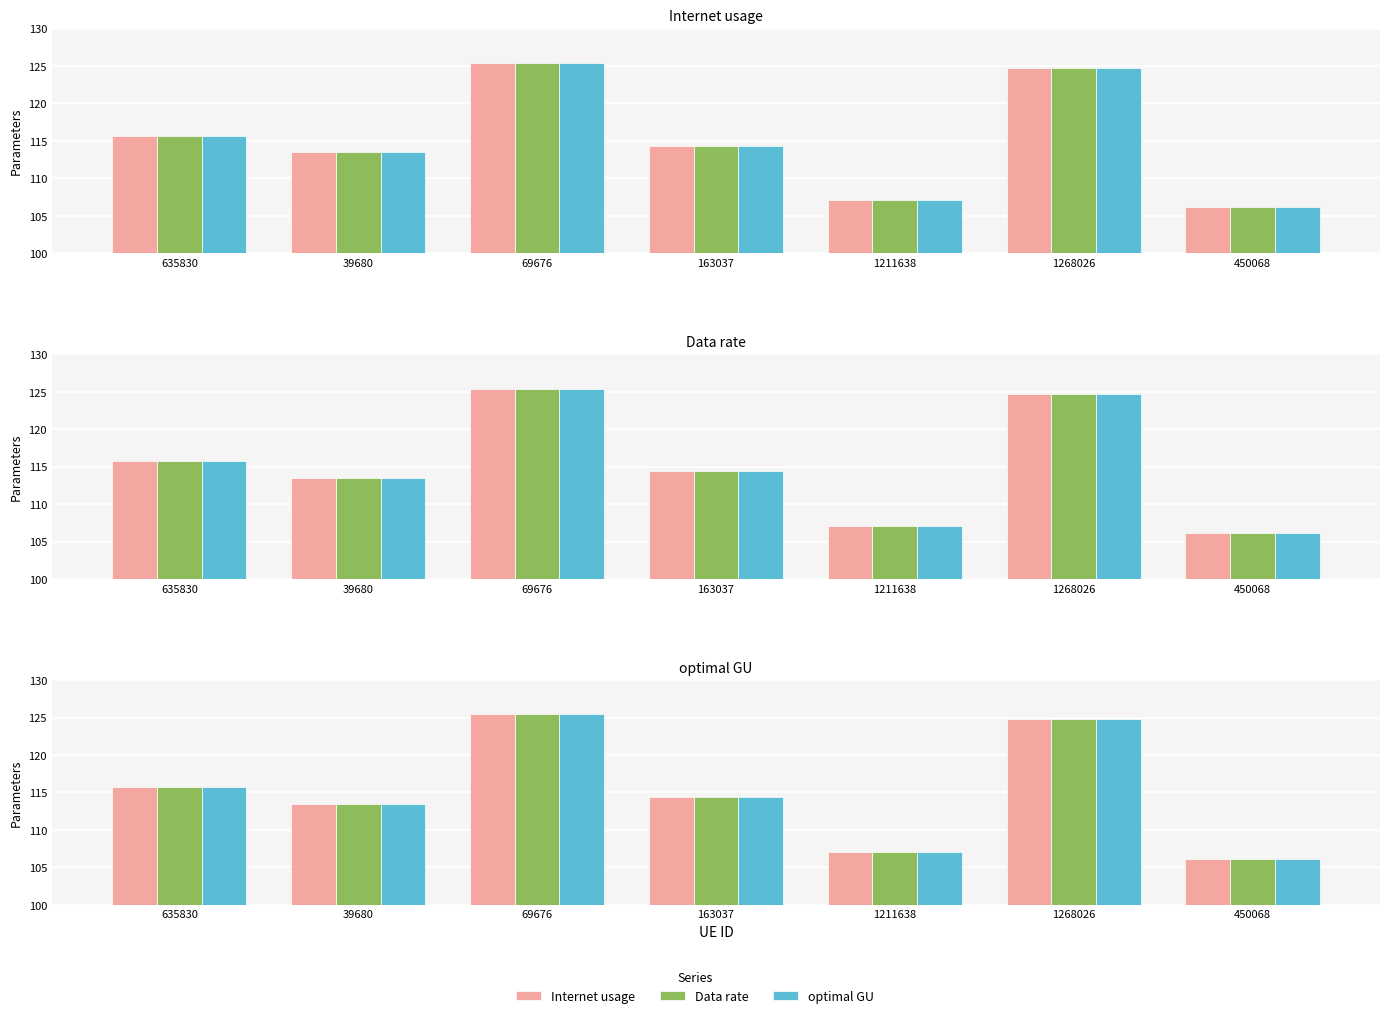

What is the label of the 1st bar from the left?

635830